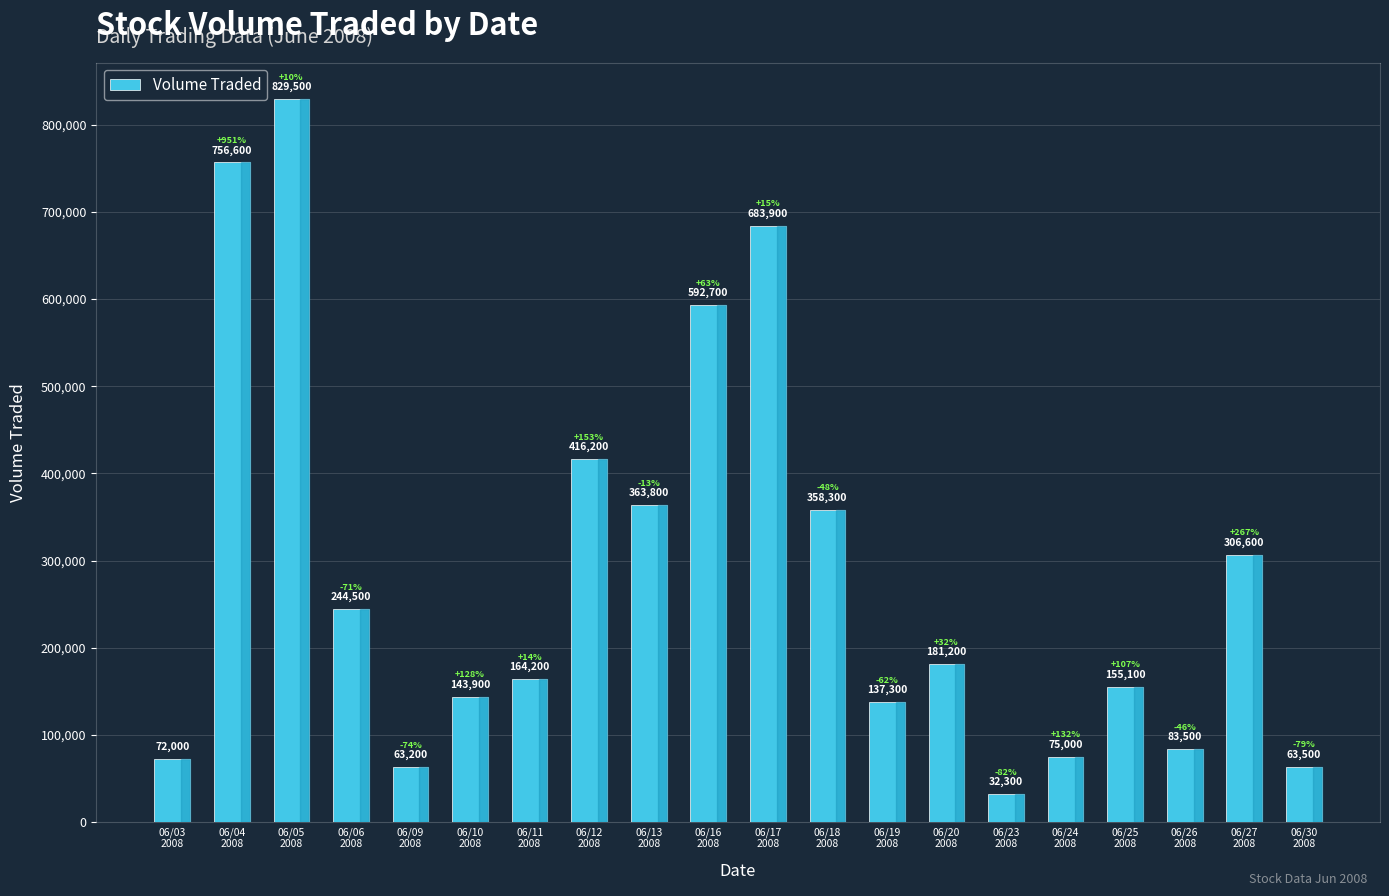

How many series are shown in this chart?

1